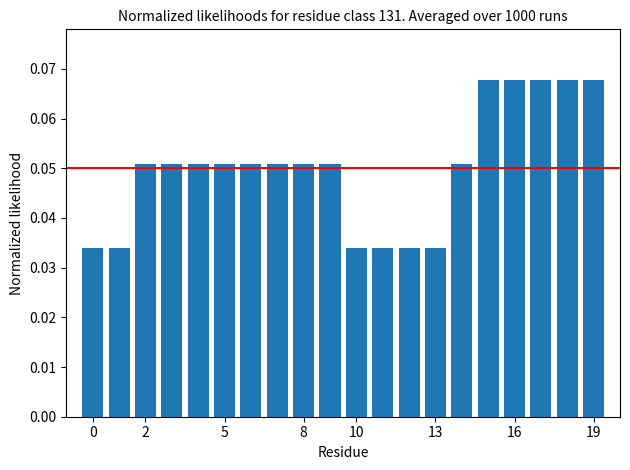

What is the sum of all values?

1.0